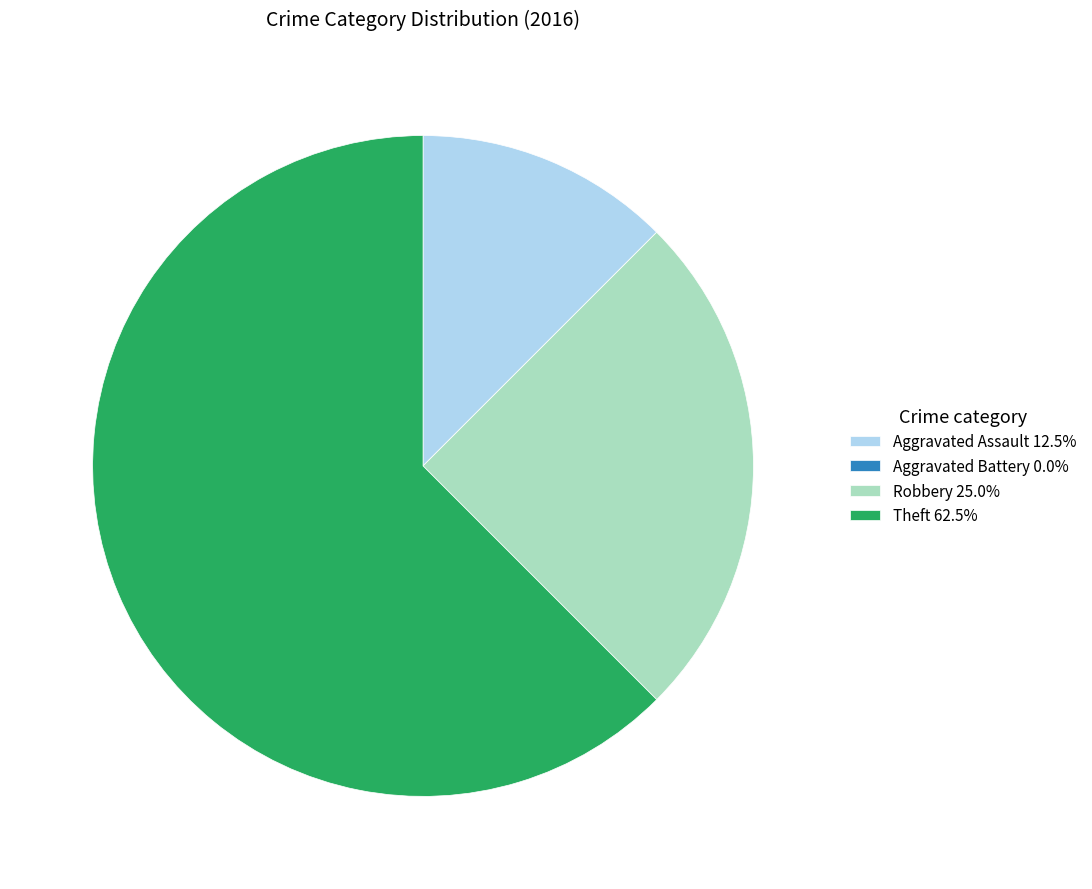

The Aggravated Assault slice represents 12% of the pie. True or false?

True